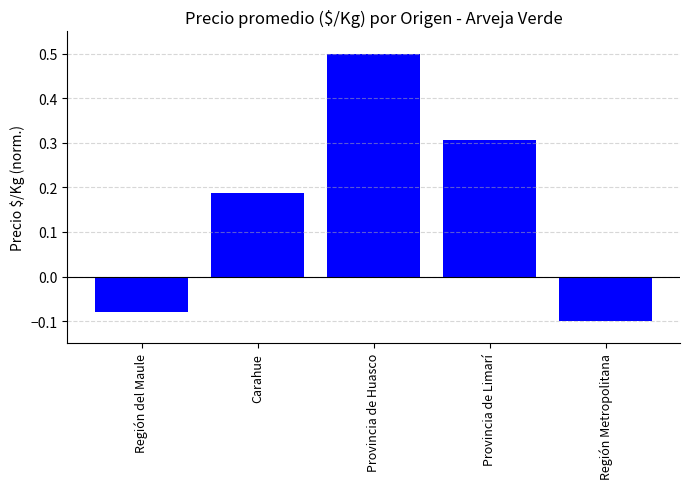

Does the chart contain stacked bars?

No